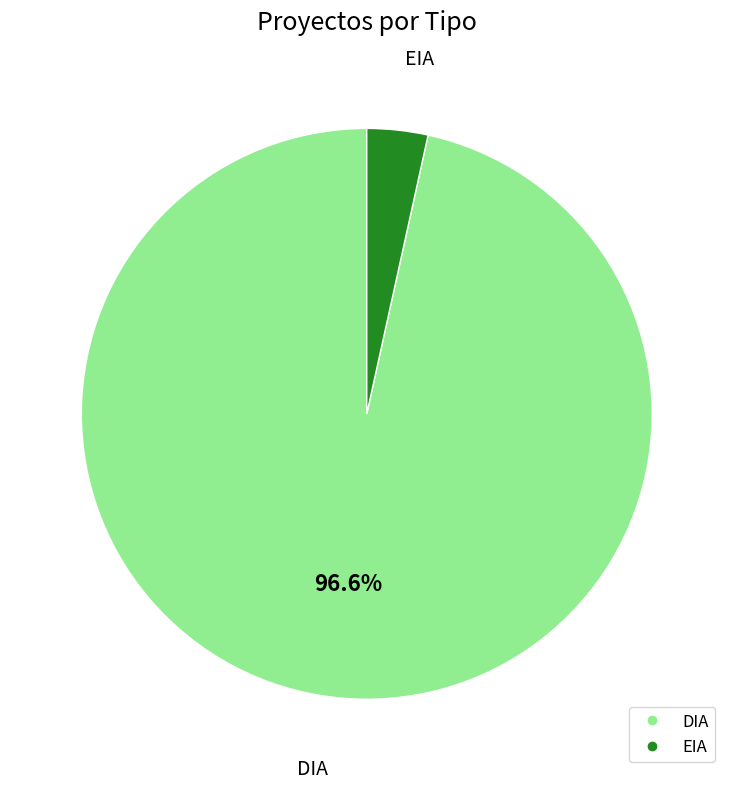

Combined, do EIA and DIA account for over 50%?

Yes